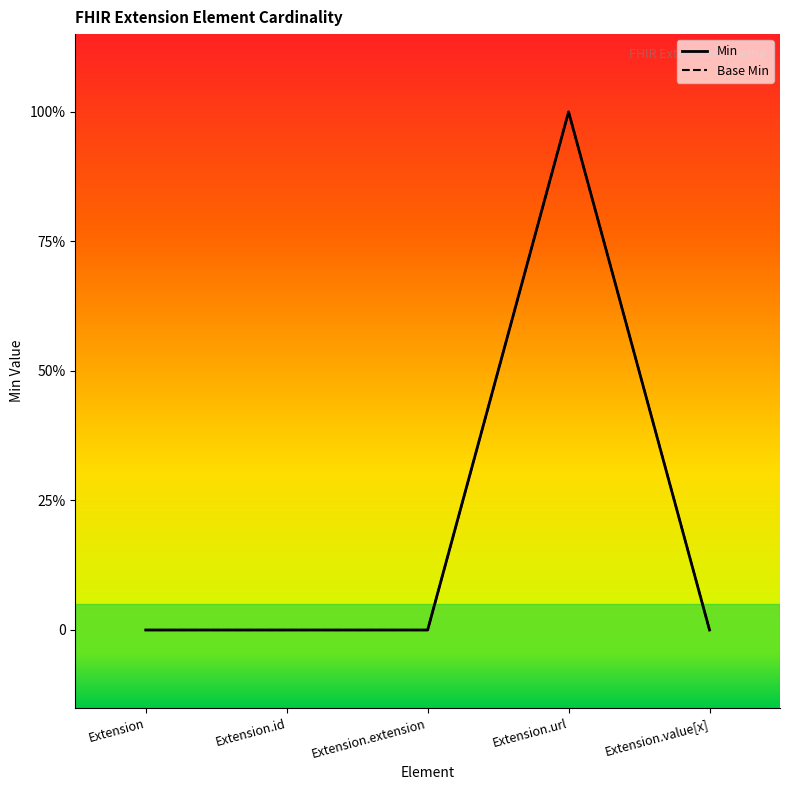

What is the label of the 4th point from the left?

Extension.url